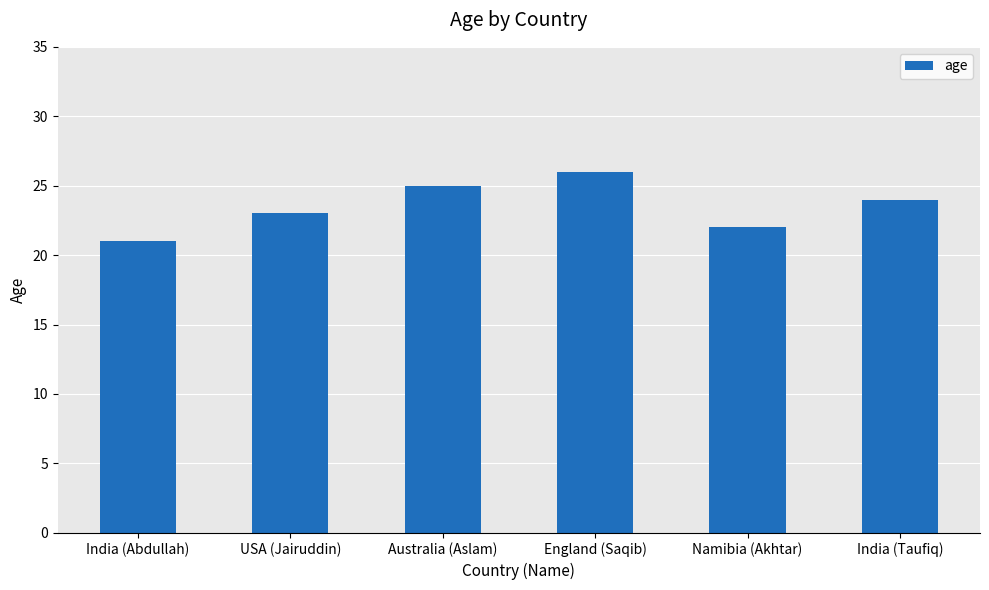

What position from the right is India (Abdullah)?

6